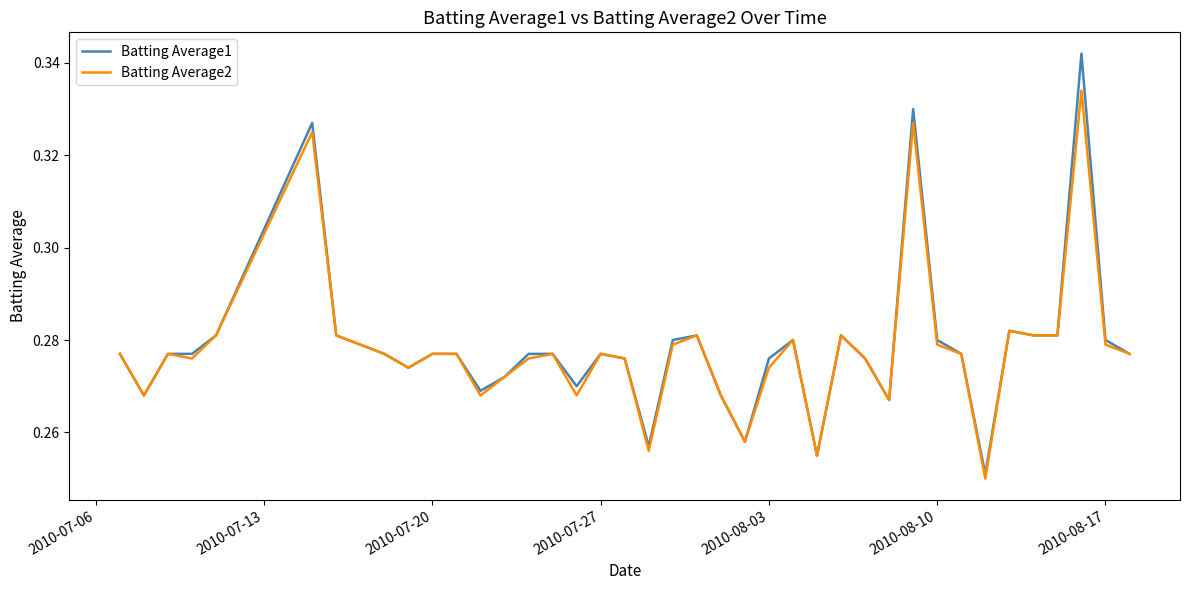

Which series has the widest spread of values?

Batting Average1